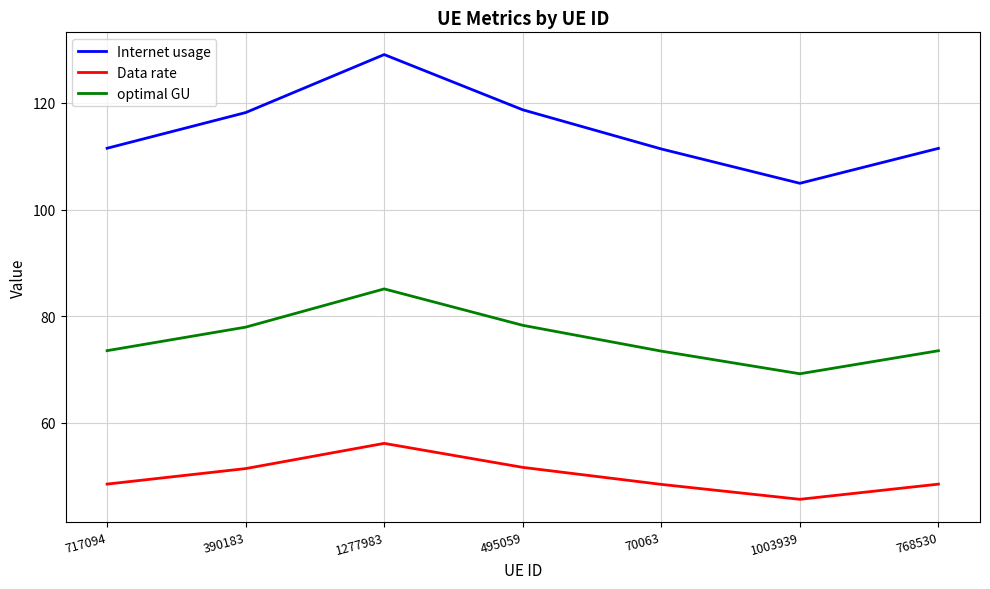

Which series has the largest range (max minus min)?

Internet usage